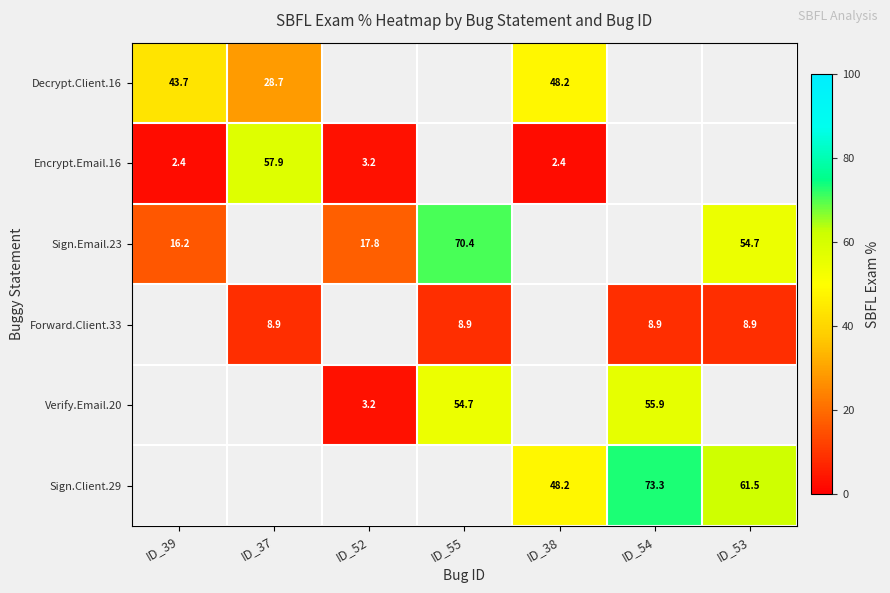

The value of Encrypt.Email.16 at ID_39 is 4.3. True or false?

False